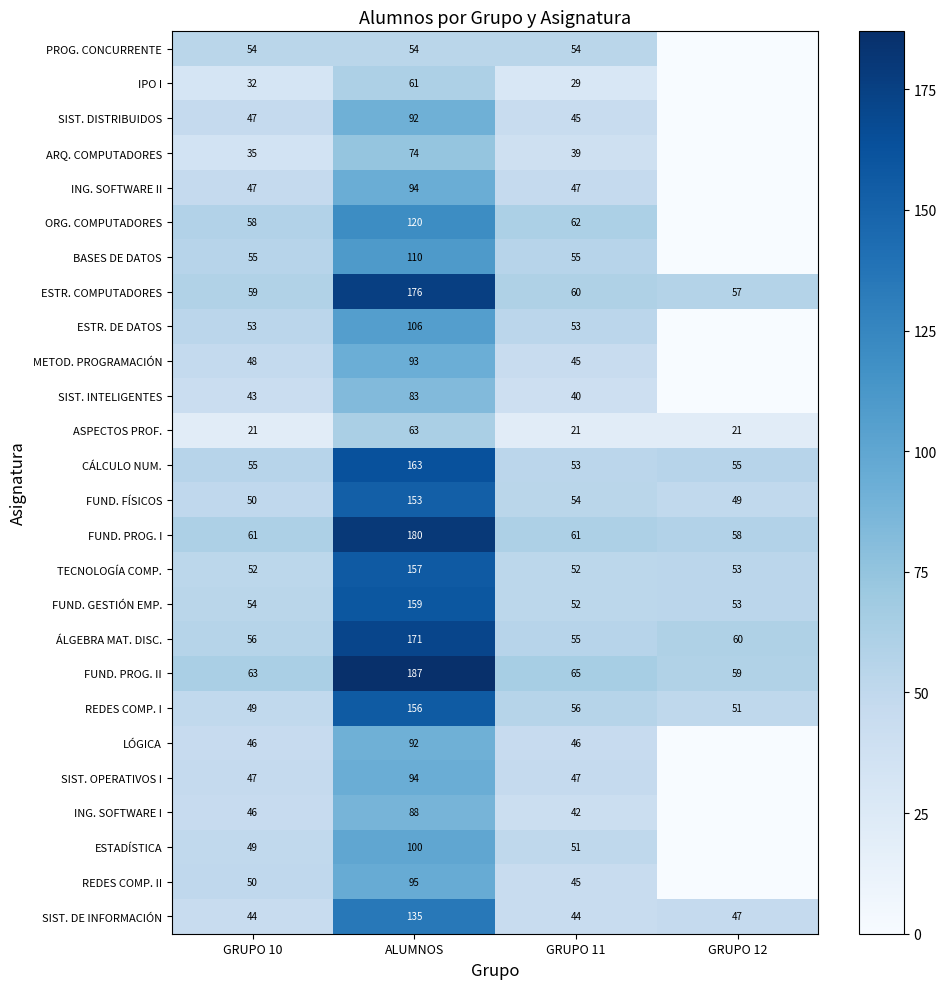

How many values in the FUND. GESTIÓN EMP. series are below 54?

2